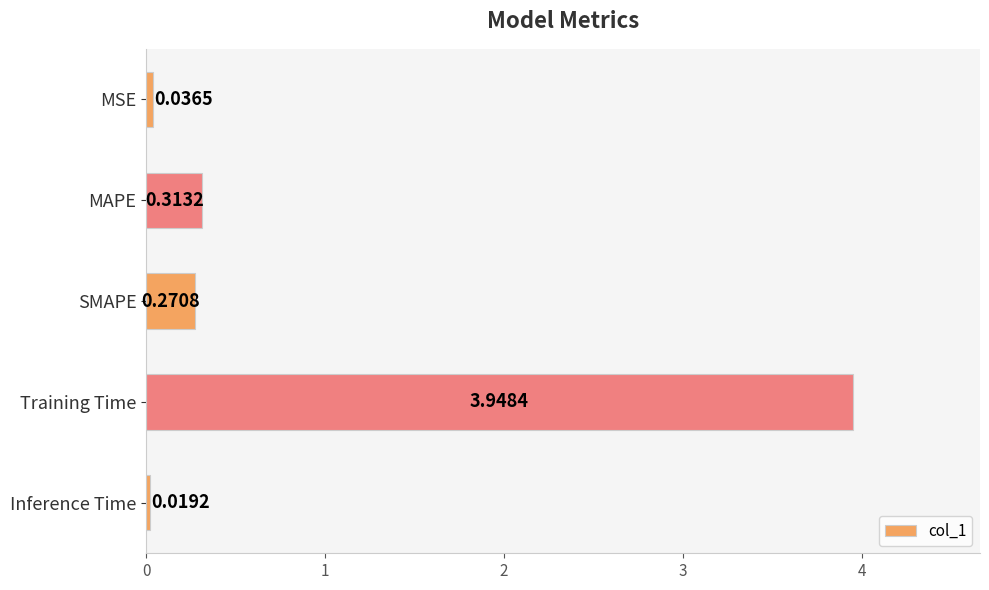

Which category has the lowest value across all series?

Inference Time